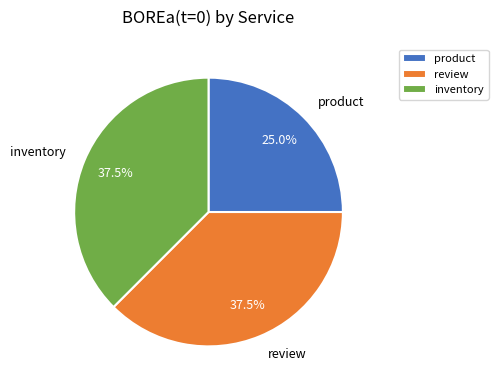

How many slices are in this pie chart?

3